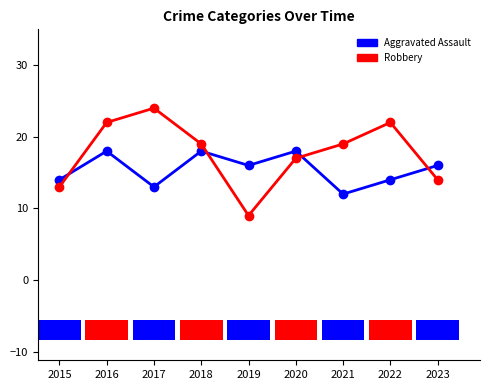

At which category is the sum across all series the highest?

2016